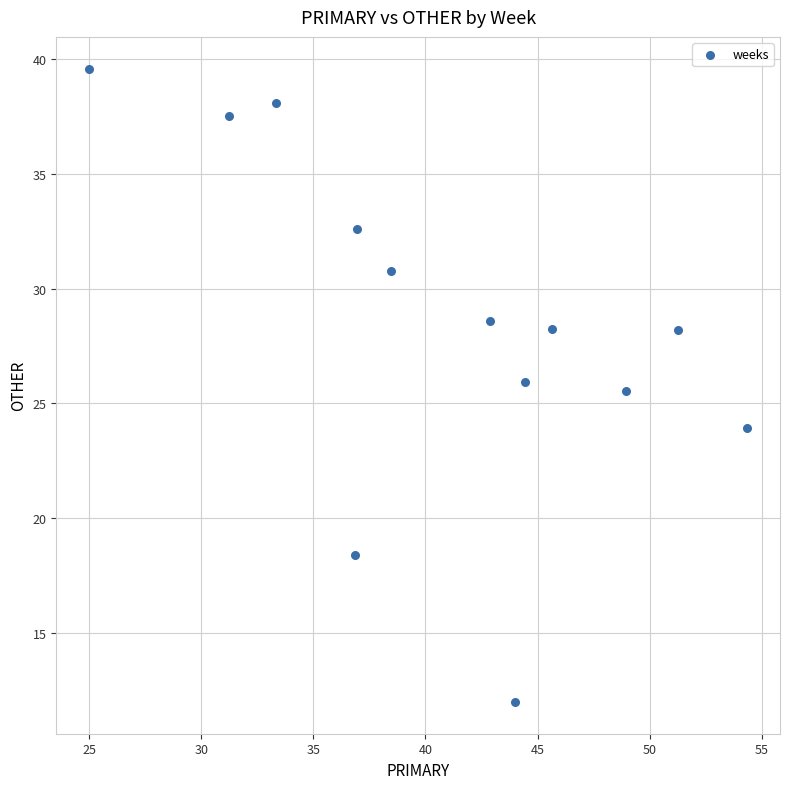

What is the range of Y values (max minus min)?

27.6